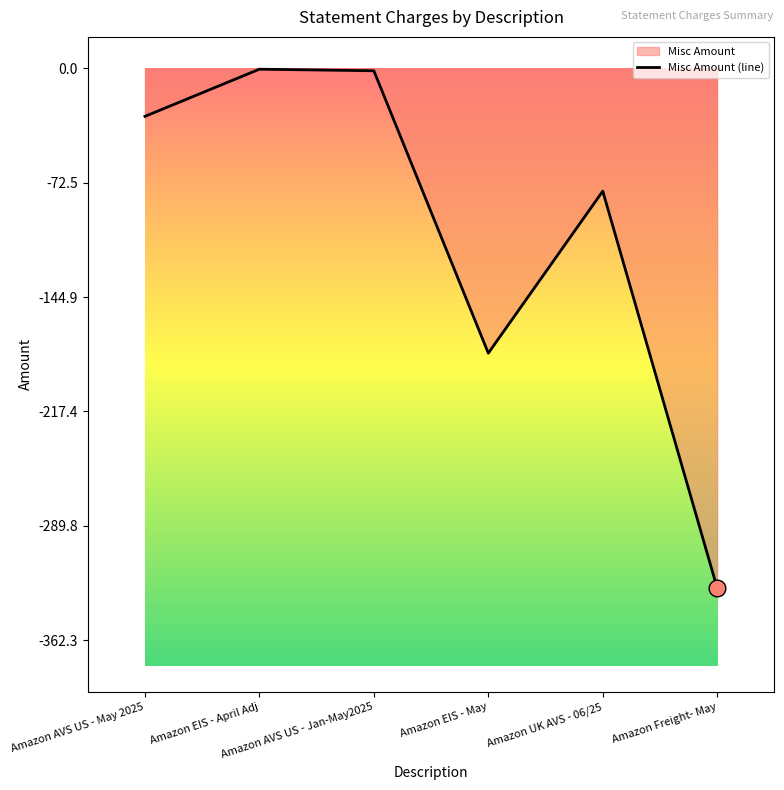

The value at Amazon AVS US - May 2025 is -30.4. True or false?

True